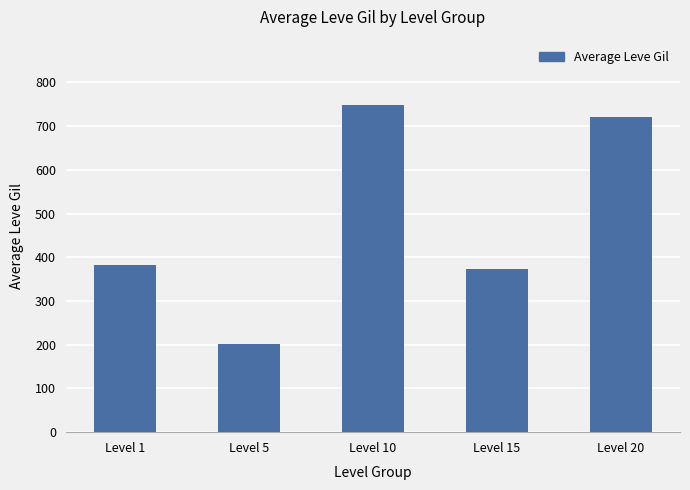

Reading left to right, what are all the values shown in this chart?

383	202	748	373	720